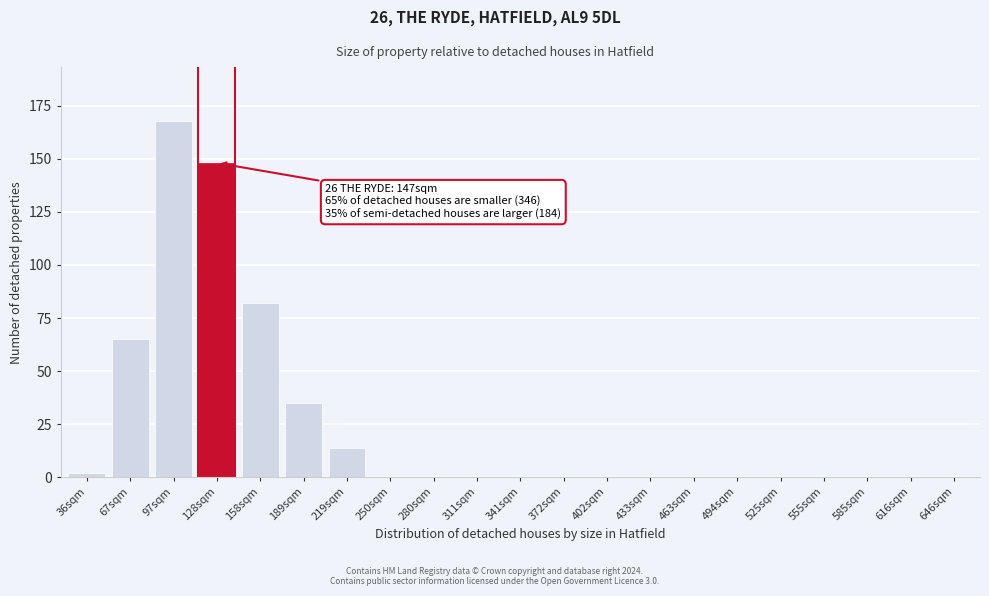

Which category has the highest value across all series?

97sqm